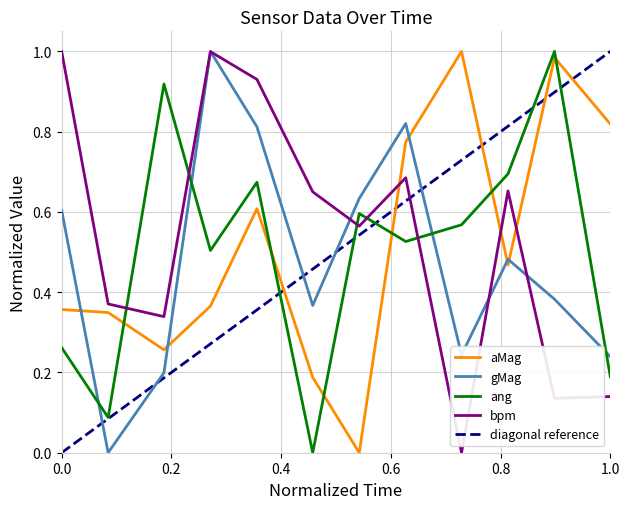

After their last crossing, which series has the higher values: aMag or gMag?

aMag